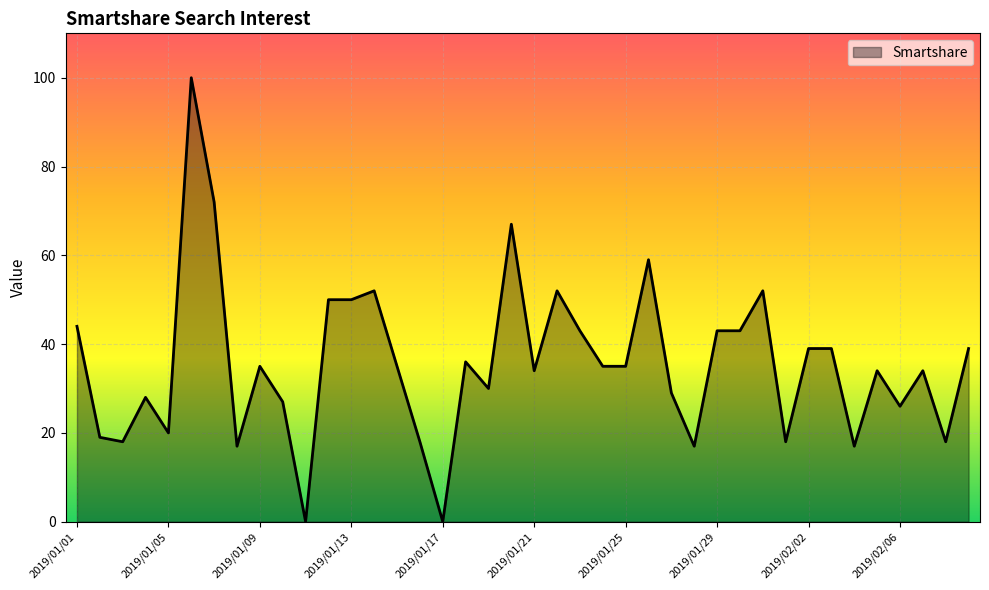

What is the difference between the maximum and minimum values?

100